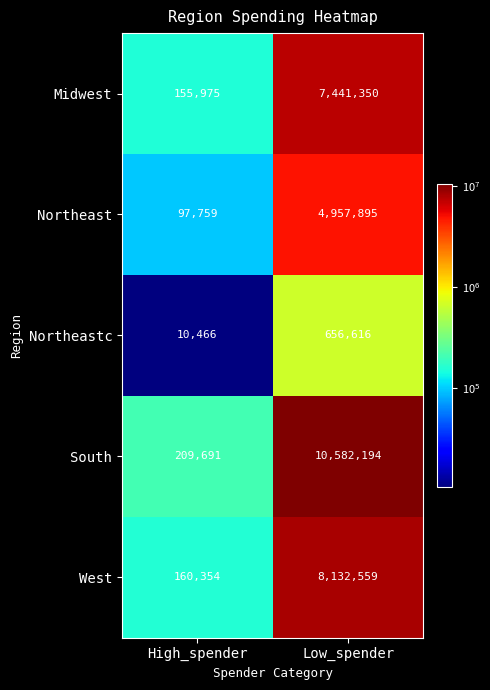

The South series shows 209691 at High_spender. True or false?

True